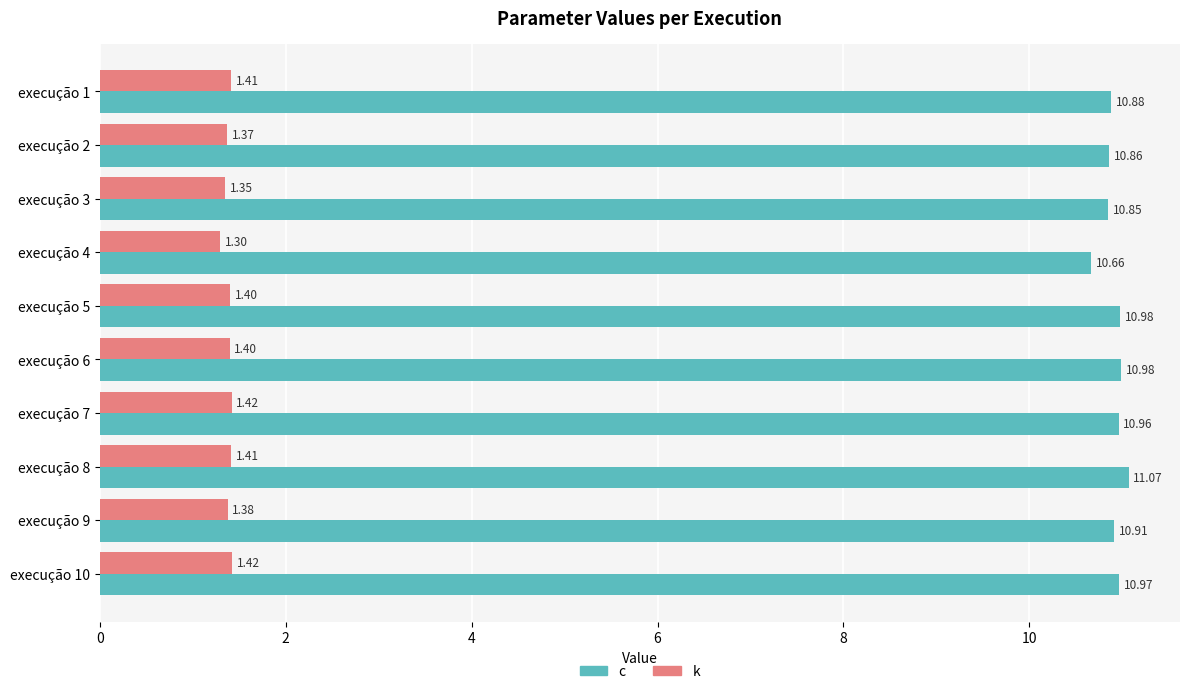

Rank the series at execução 10 from highest to lowest value.

c, k